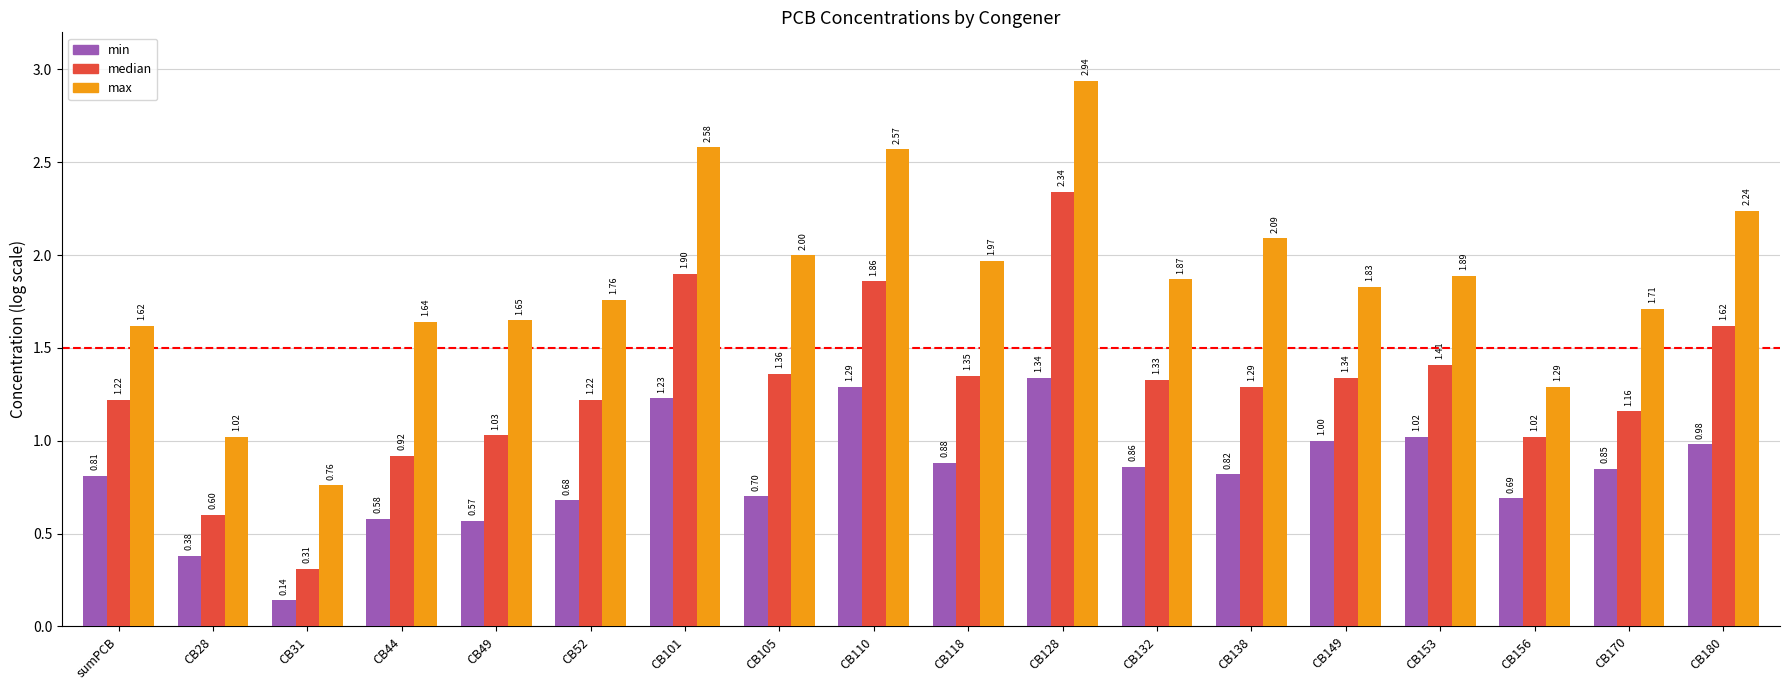

Which series changed the most between CB149 and CB180?

max